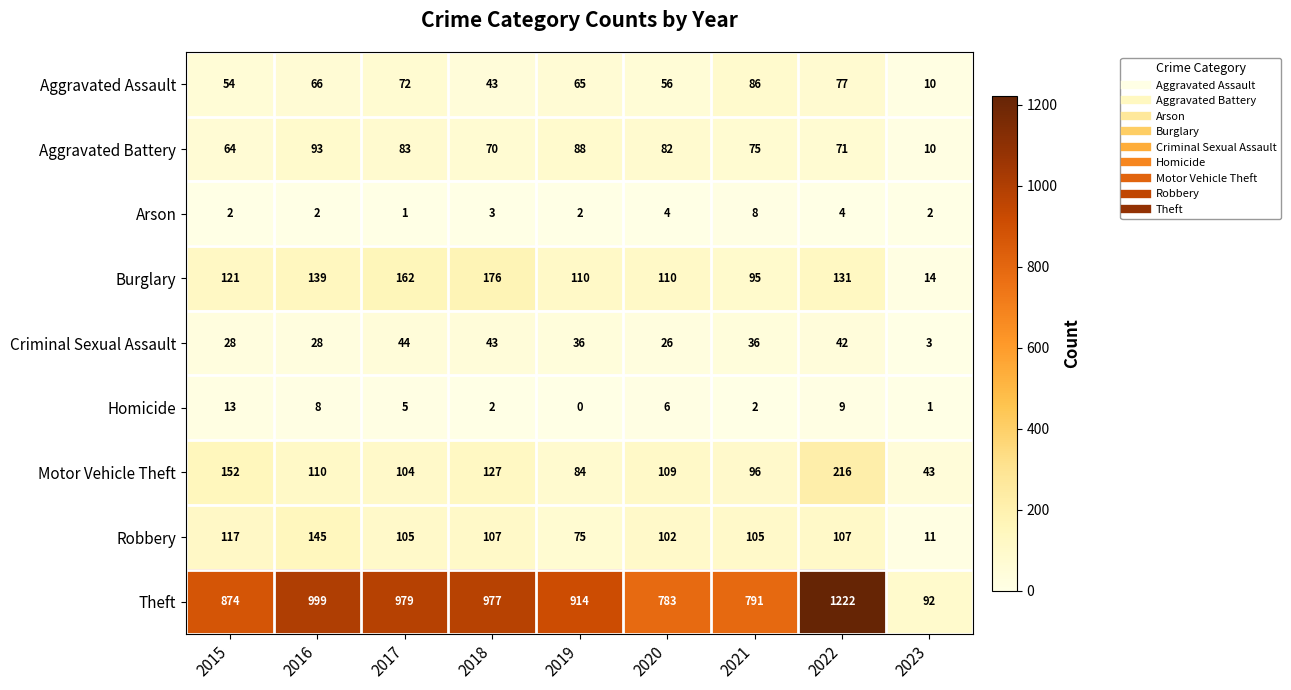

At which label is Burglary closest to 95?

2021